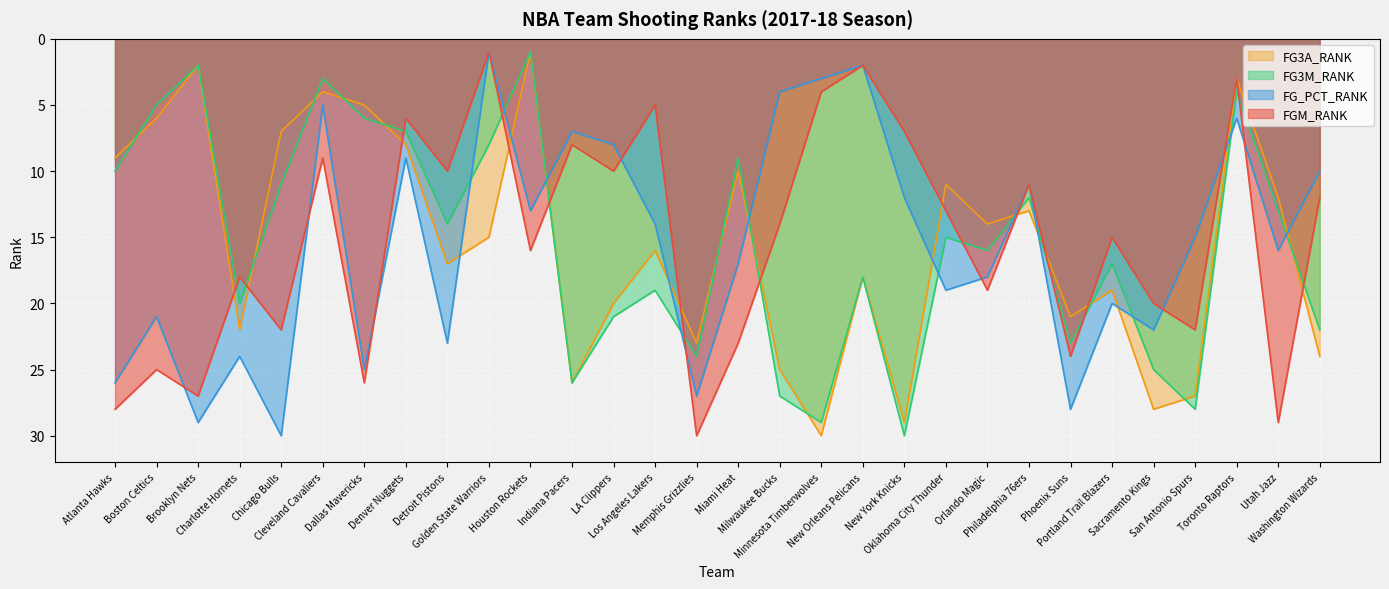

Is it true that FG3A_RANK equals 23 at Memphis Grizzlies?

True